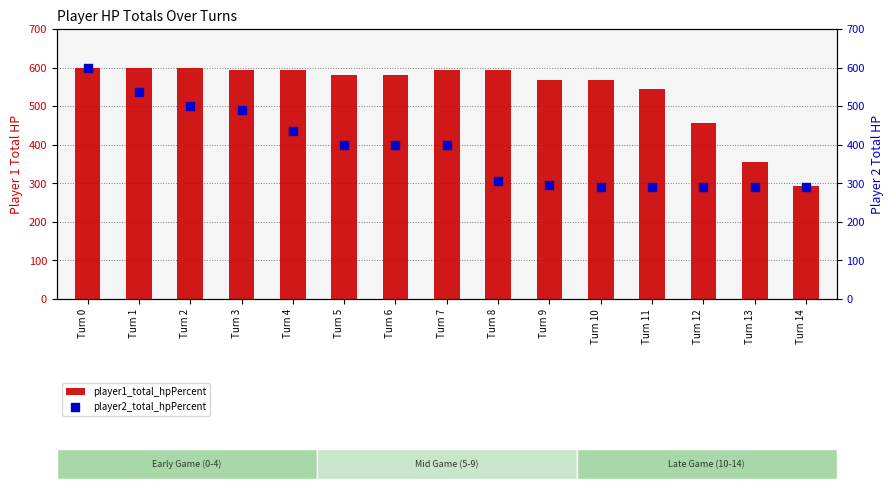

Which series contains the highest Y value?

player1_total_hpPercent